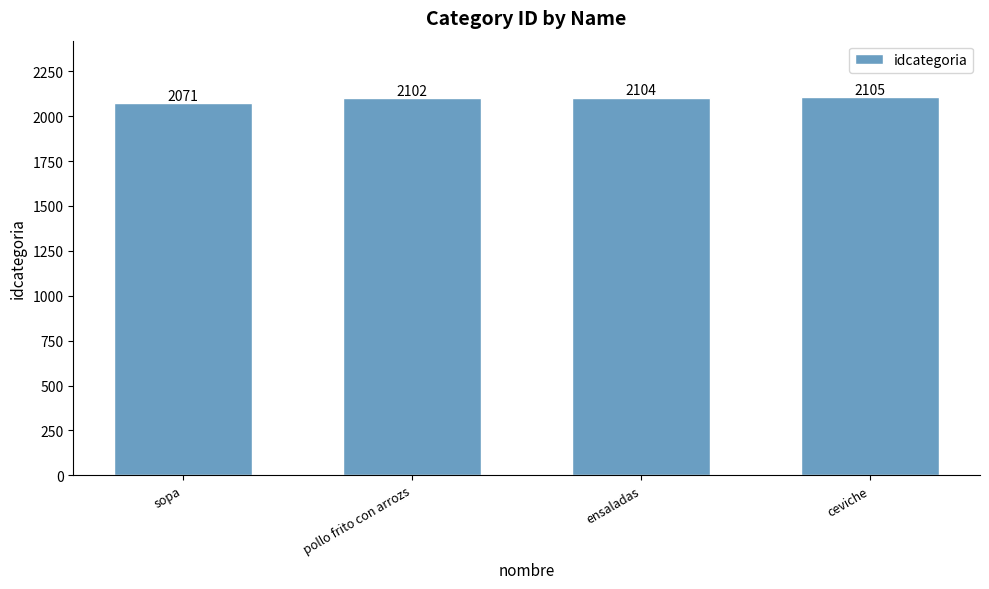

Does the chart contain stacked bars?

No